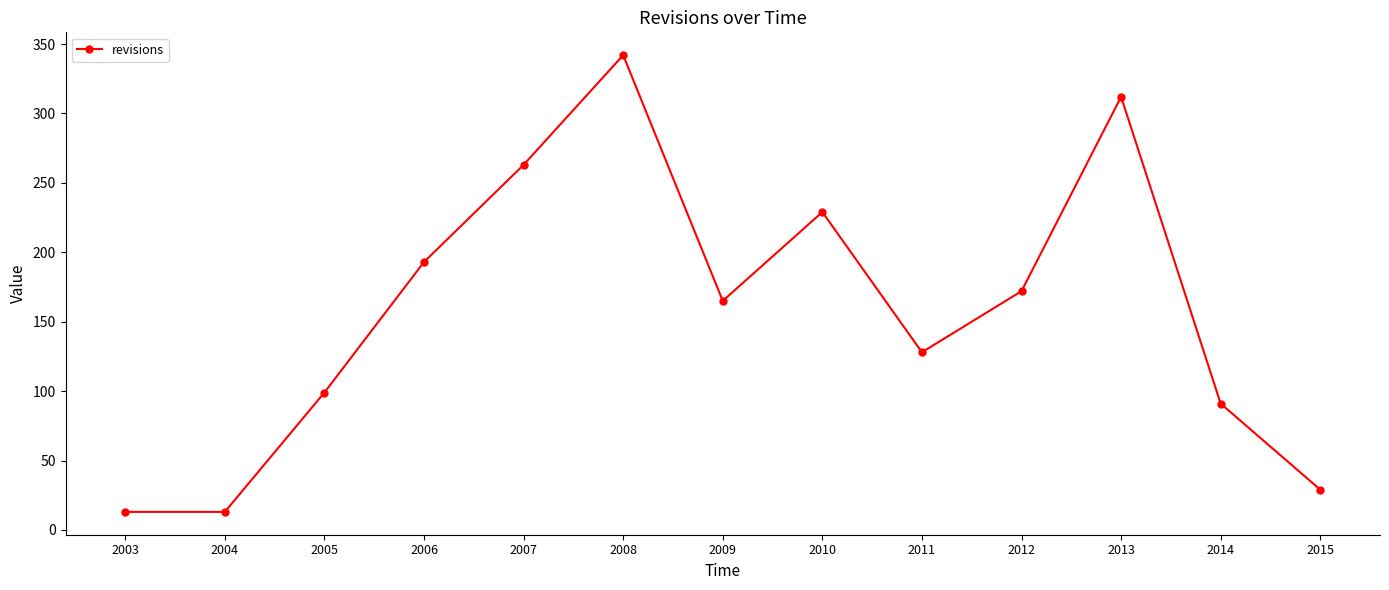

Is it true that the value at 2014 is 161?

False